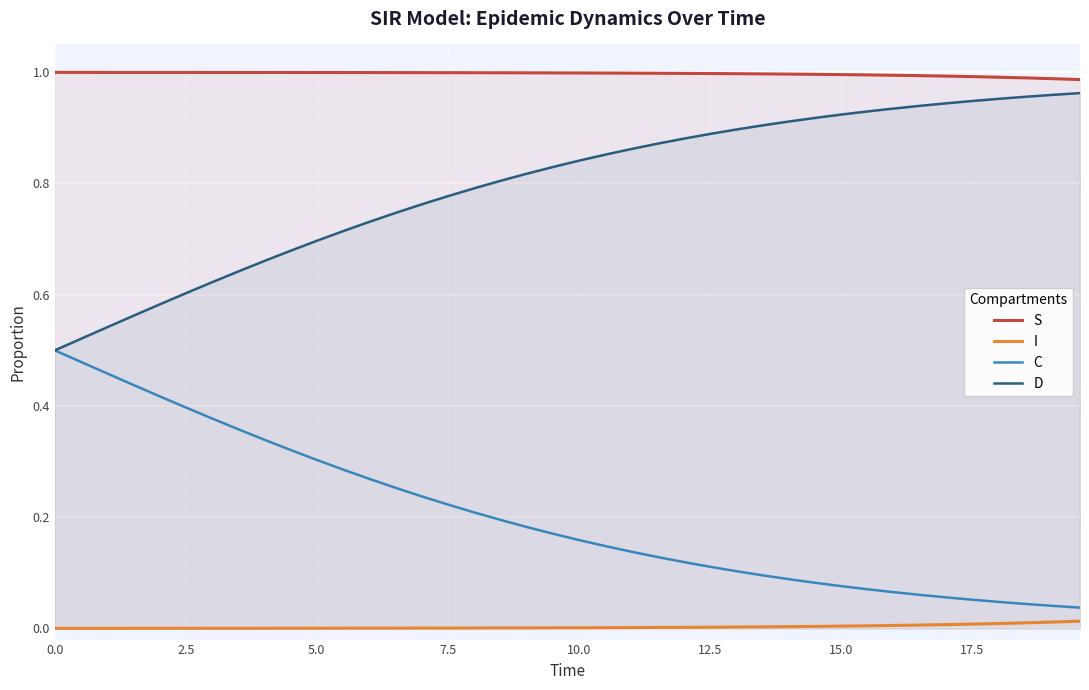

List the series in order of their overall mean, lowest first.

I, C, D, S